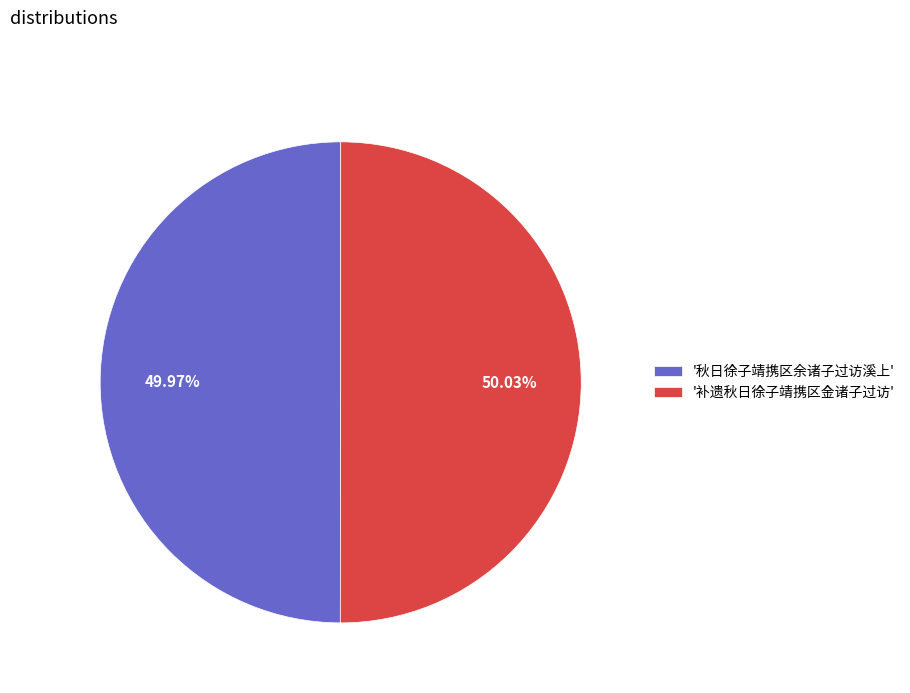

What is the ratio of the value at '秋日徐子靖携区余诸子过访溪上' to the value at '补遗秋日徐子靖携区金诸子过访'?

1.0